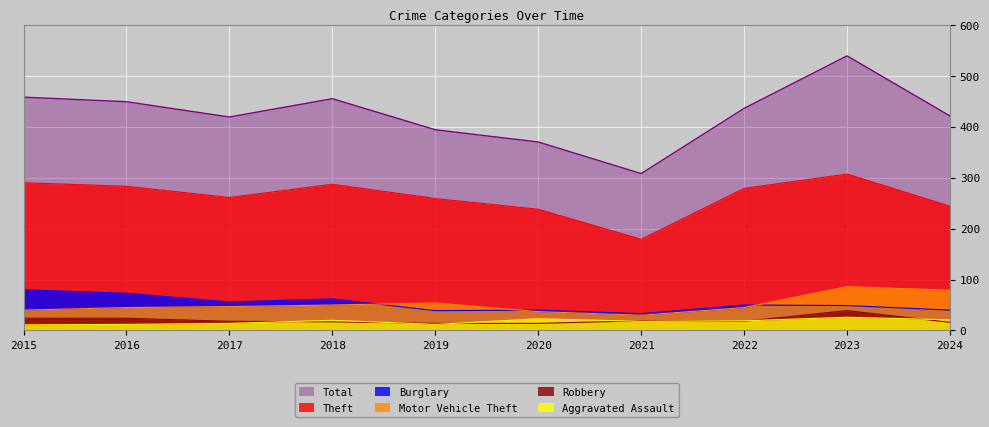

What is the sum of all Total values?

4249